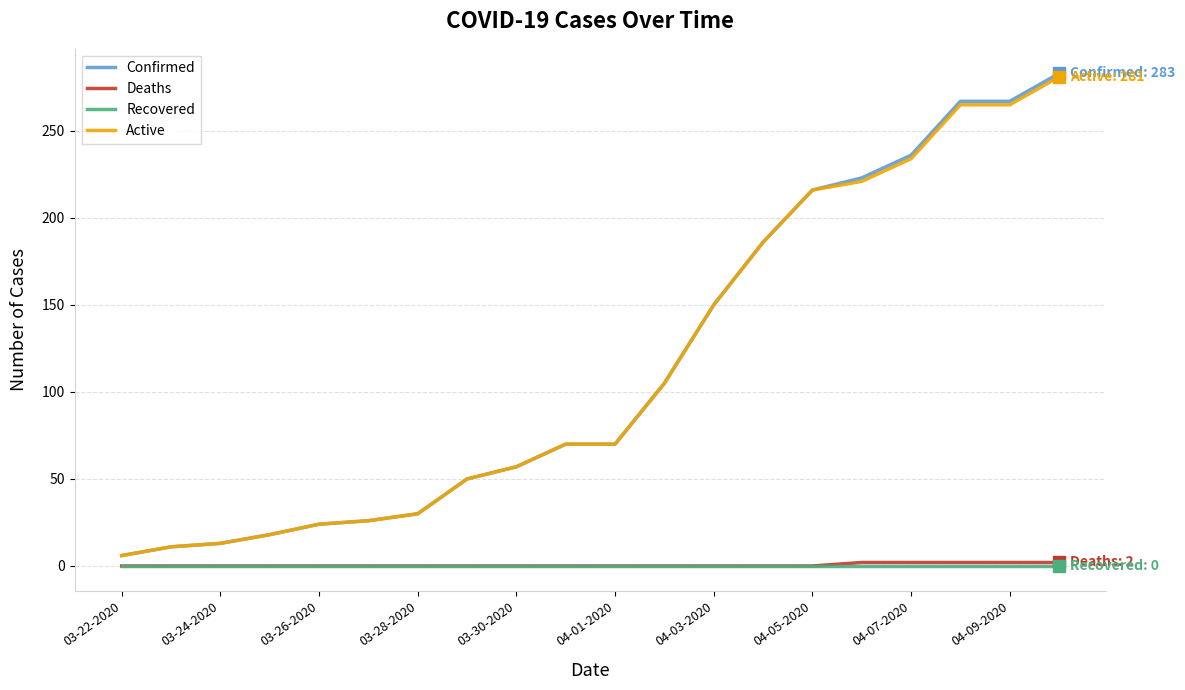

Which series has the widest spread of values?

Confirmed